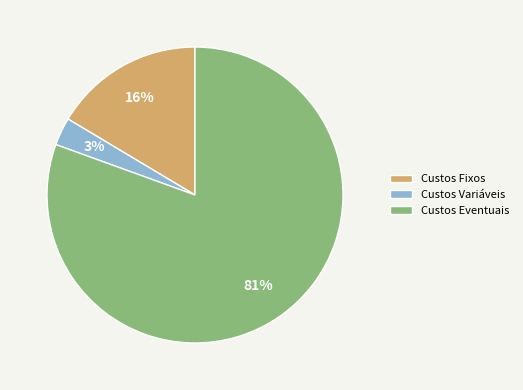

Rank the categories by value from lowest to highest.

Custos Variáveis, Custos Fixos, Custos Eventuais